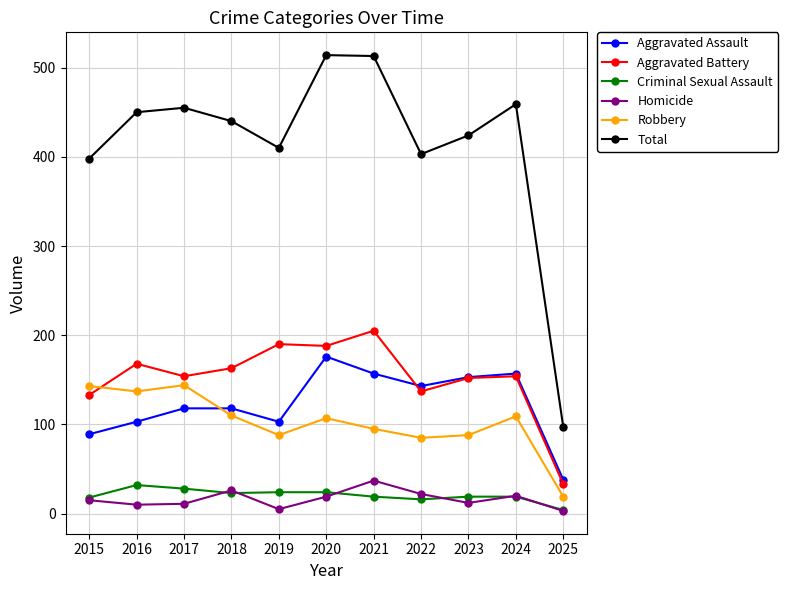

Which series has the largest range (max minus min)?

Total